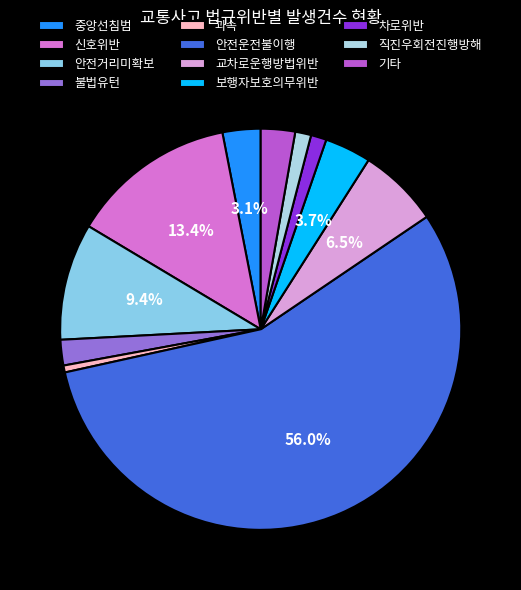

Which has a higher value, 안전운전불이행 or 중앙선침범?

안전운전불이행